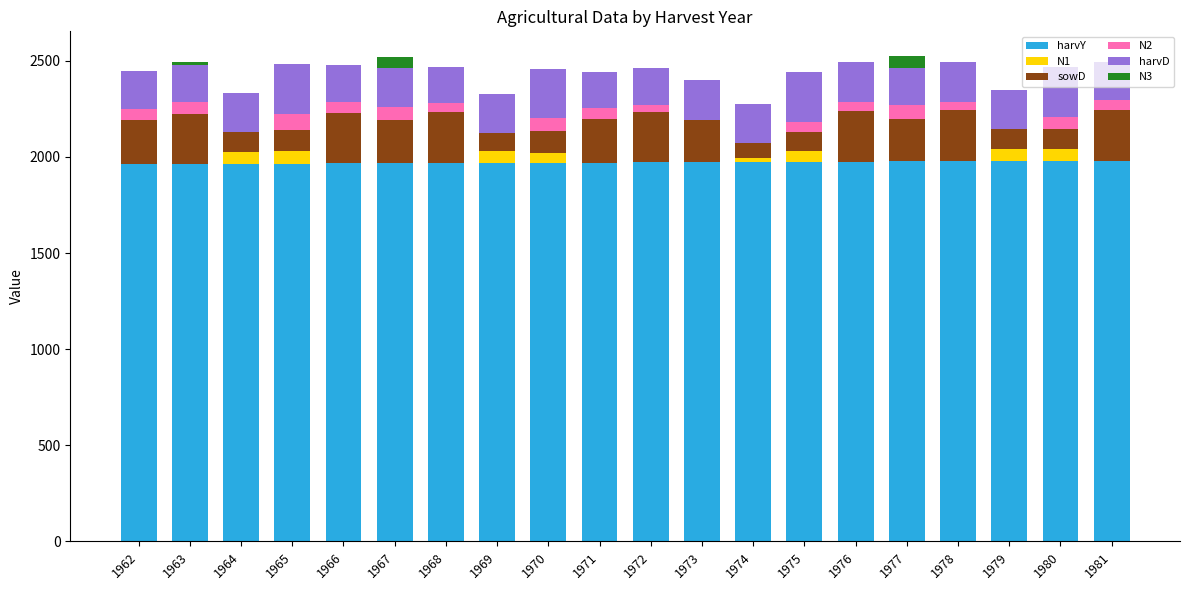

What is the total value across all series at 1966?

2479.7